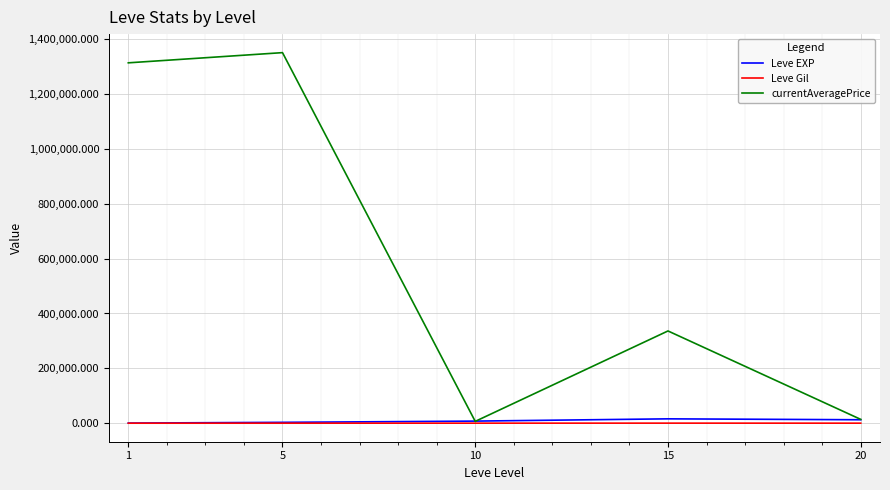

Which series has the largest total across all categories?

currentAveragePrice